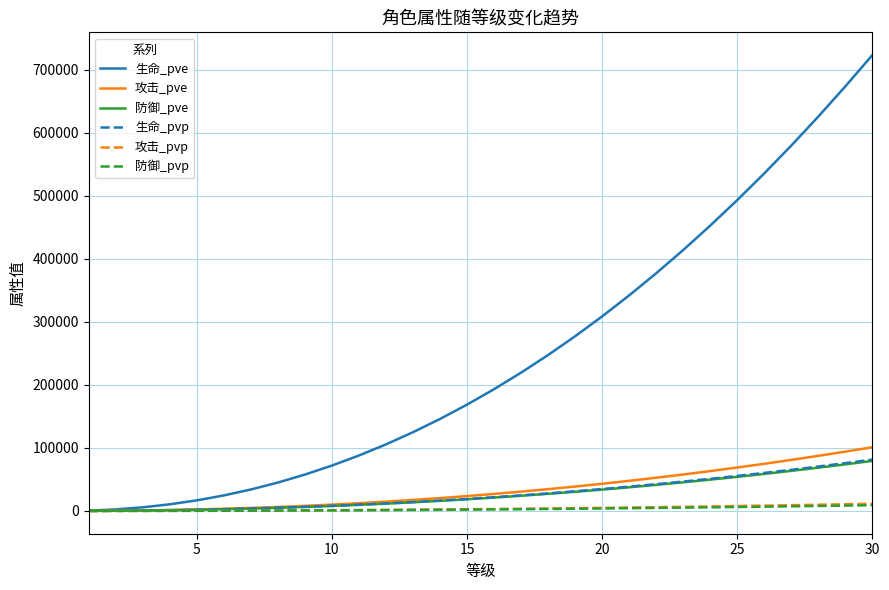

Which series has the widest spread of values?

生命_pve